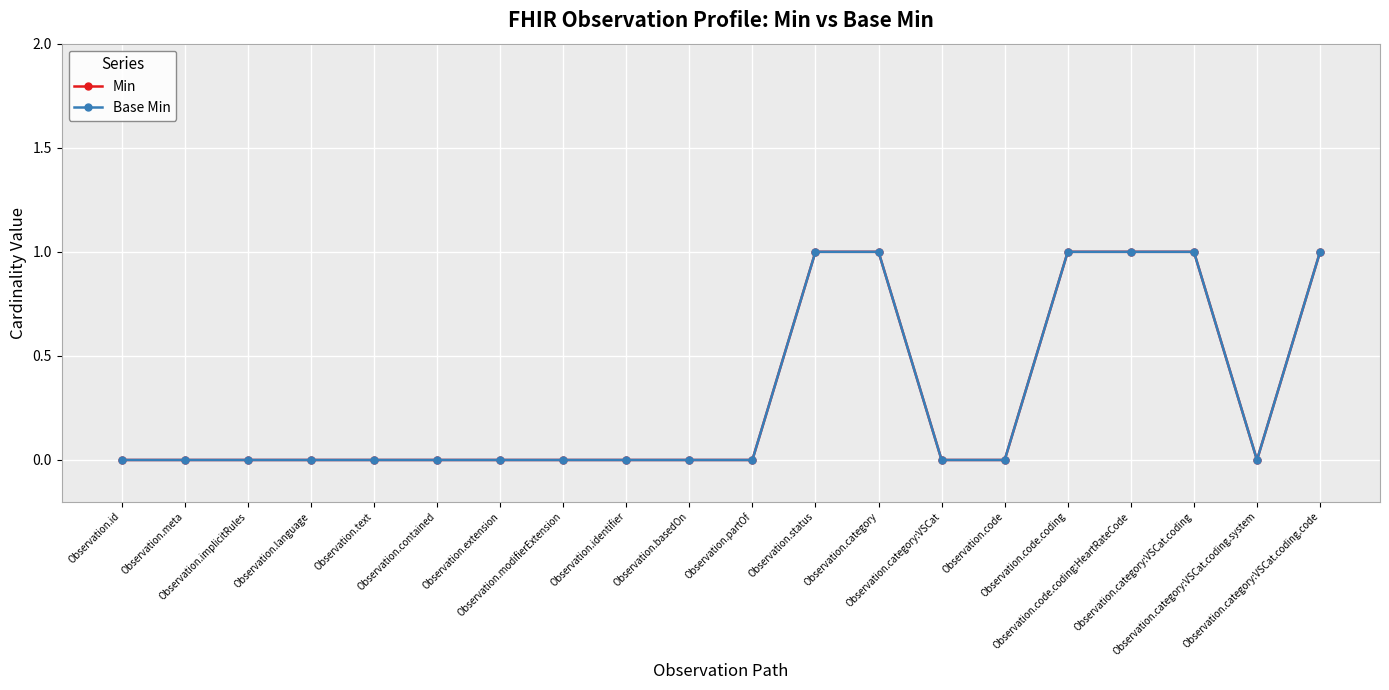

Does the chart have visible grid lines?

Yes